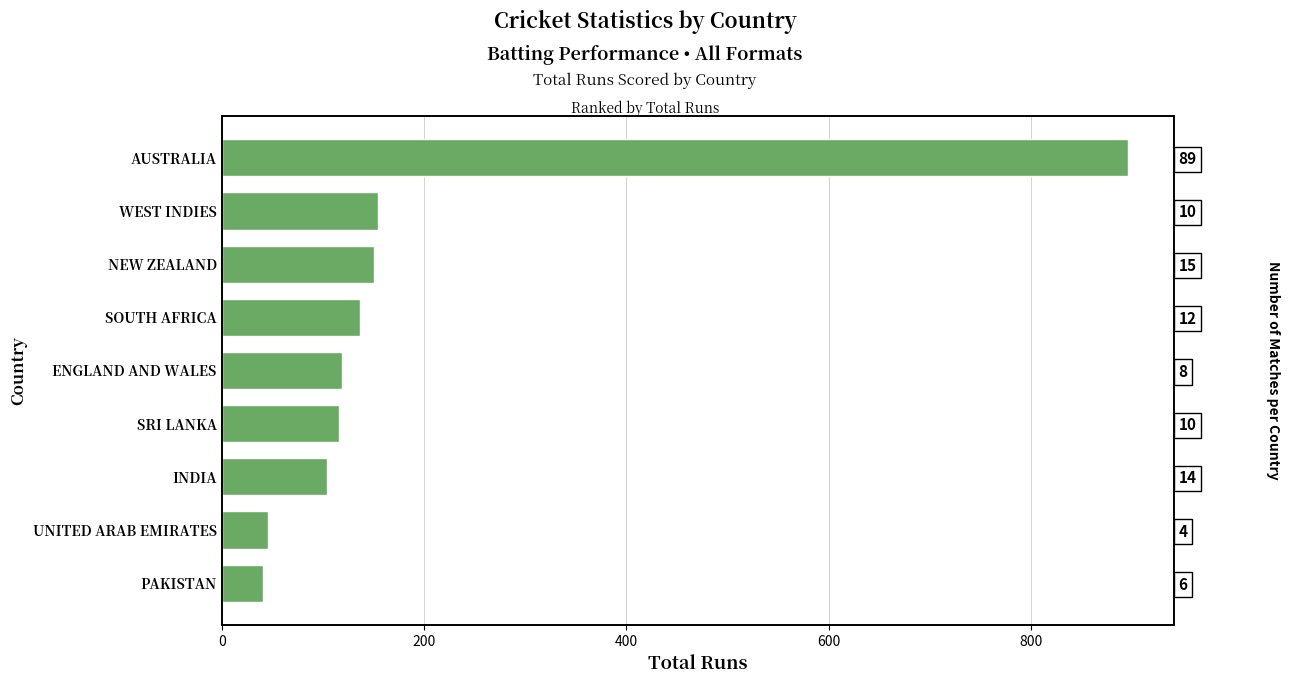

True or false: the data shows 41 at PAKISTAN.

True